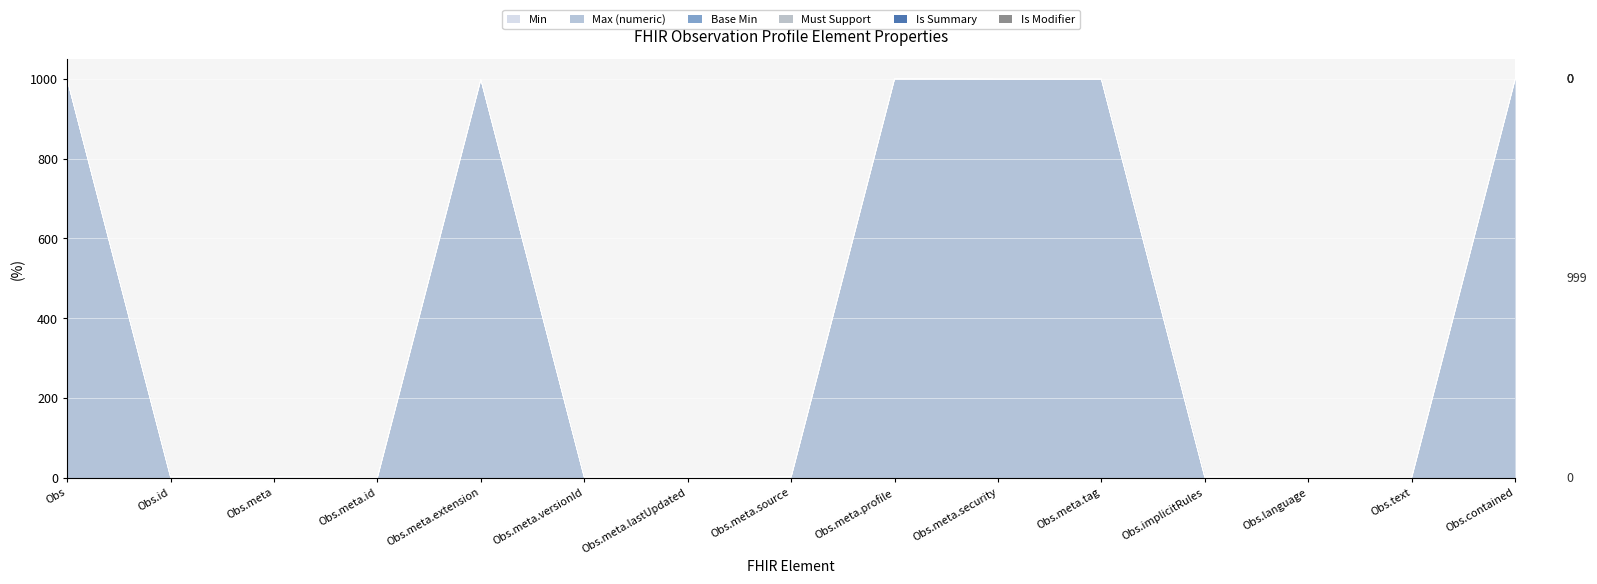

What is the label of the 7th point from the right?

Observation.meta.profile